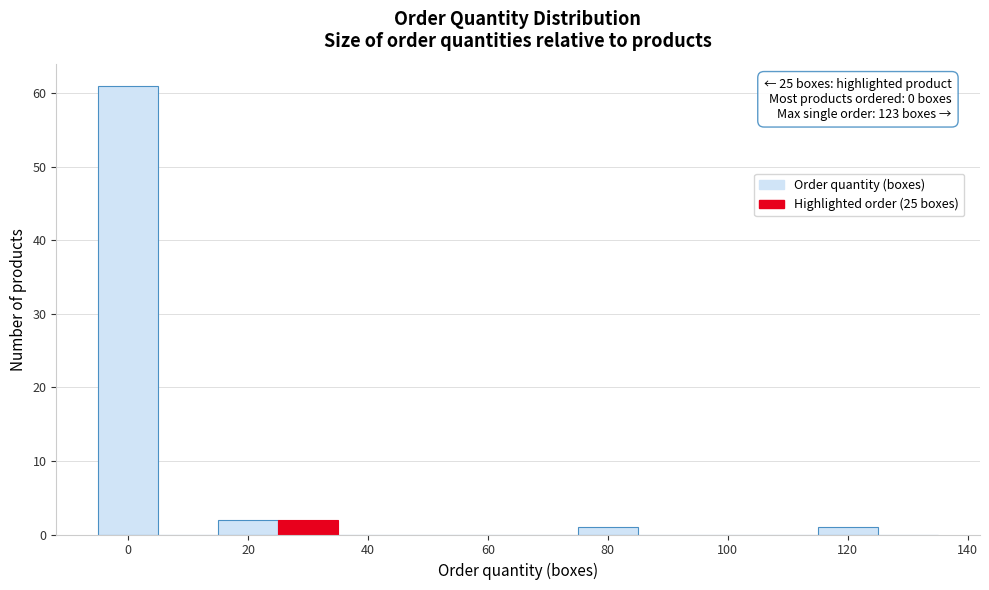

Which range on the x-axis has the tallest bar?

-5 to 5